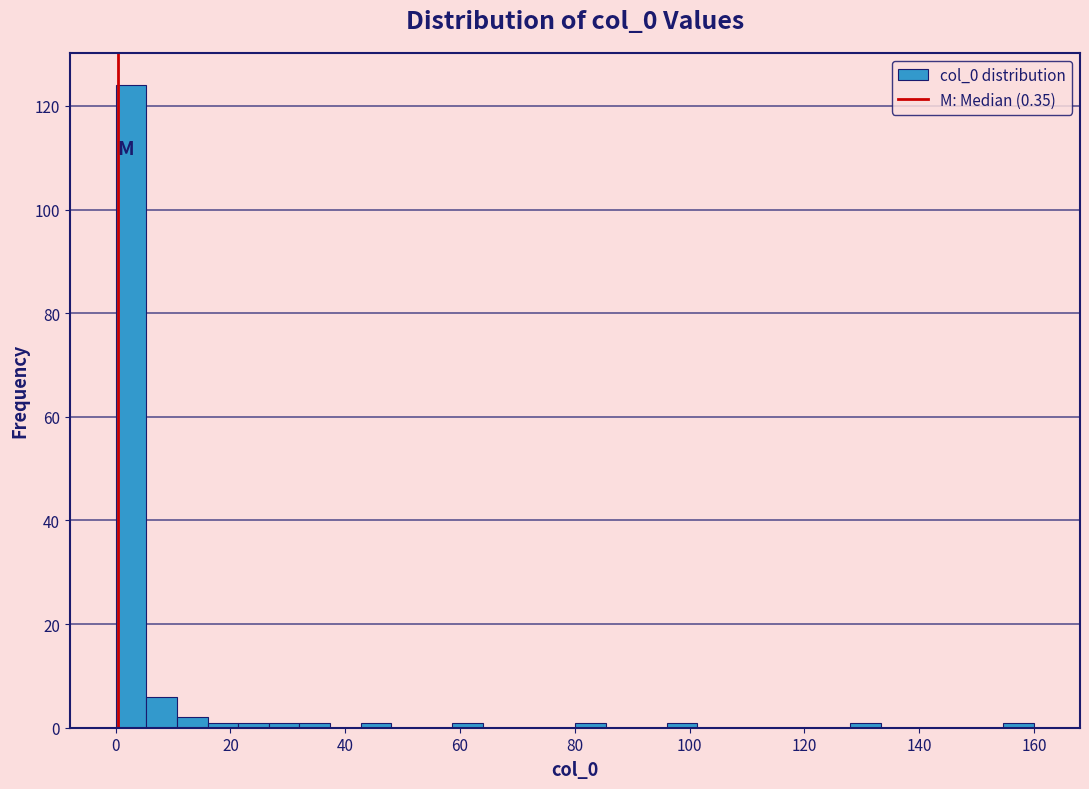

Read against the x-axis, roughly where is the centre of the tallest bar?

2